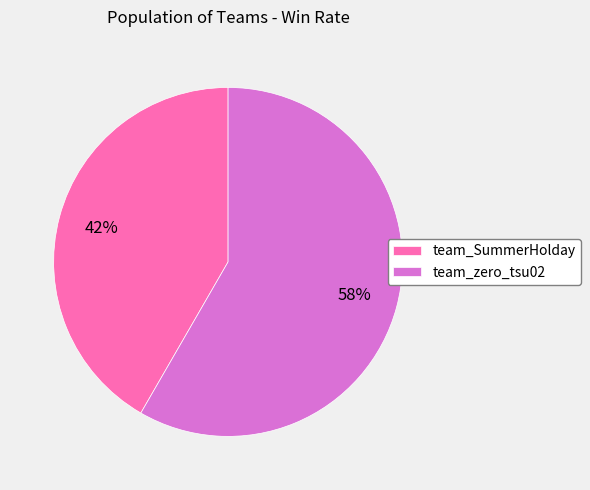

Is the sum of team_zero_tsu02 and team_SummerHolday greater than half?

Yes